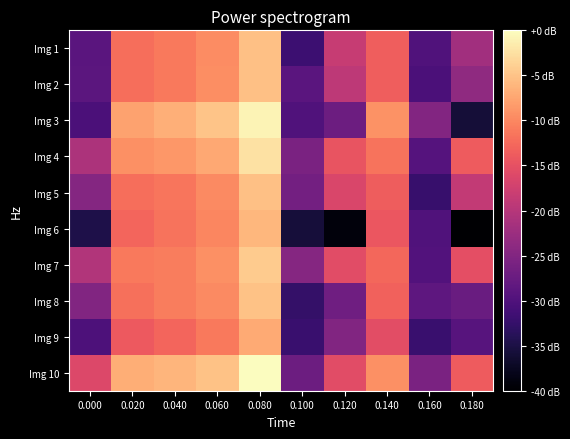

What is the total value across all series at 0.120?

319.4